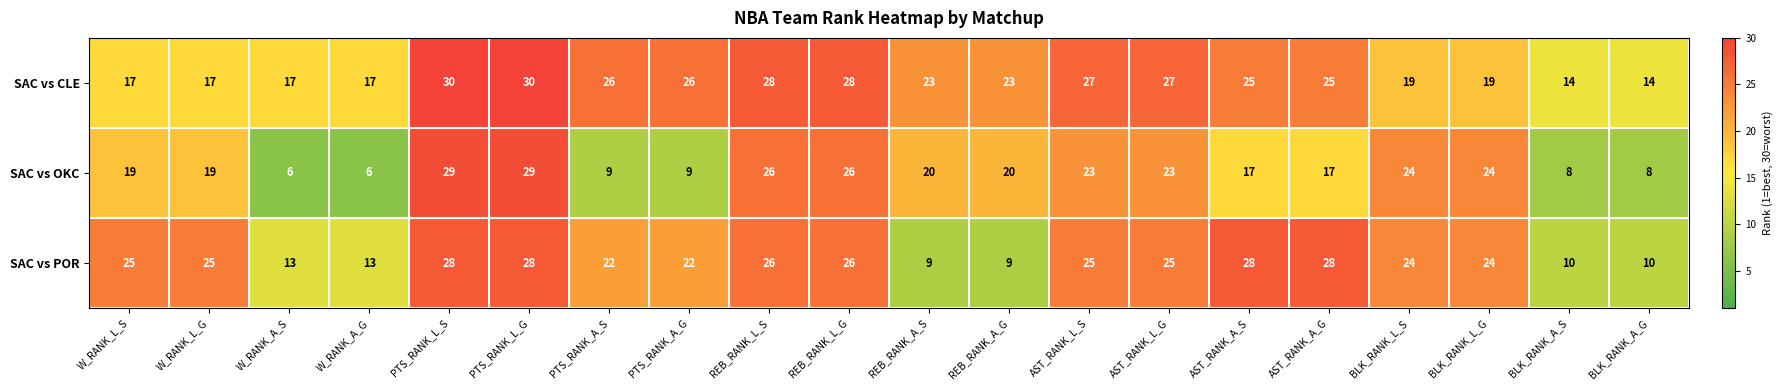

What value does the SAC vs POR series have at PTS_RANK_L_G, to the nearest 10?

30